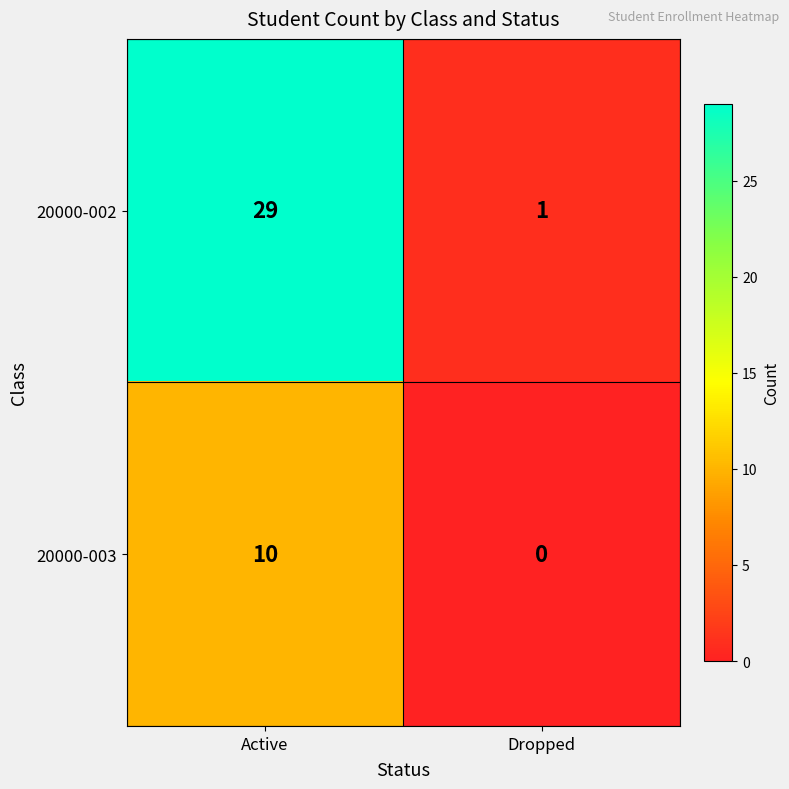

At which label does 20000-002 reach its minimum?

Dropped